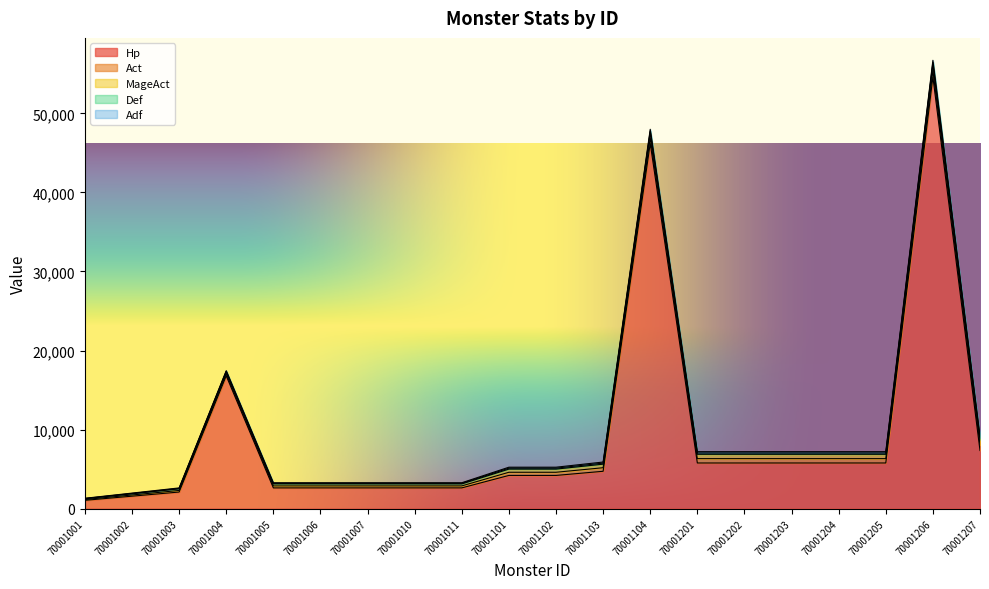

Reading right to left, what are all the values shown in this chart?

Hp: 7350	54600	5775	5775	5775	5775	5775	46200	4725	4200	4200	2625	2625	2625	2625	2625	16800	2100	1575	1050
Act: 700	813	550	550	550	550	550	688	450	400	400	250	250	250	250	250	250	200	150	100
MageAct: 700	813	550	550	550	550	550	688	450	400	400	250	250	250	250	250	250	200	150	100
Def: 210	244	165	165	165	165	165	206	135	120	120	75	75	75	75	75	75	60	45	30
Adf: 210	244	165	165	165	165	165	206	135	120	120	75	75	75	75	75	75	60	45	30